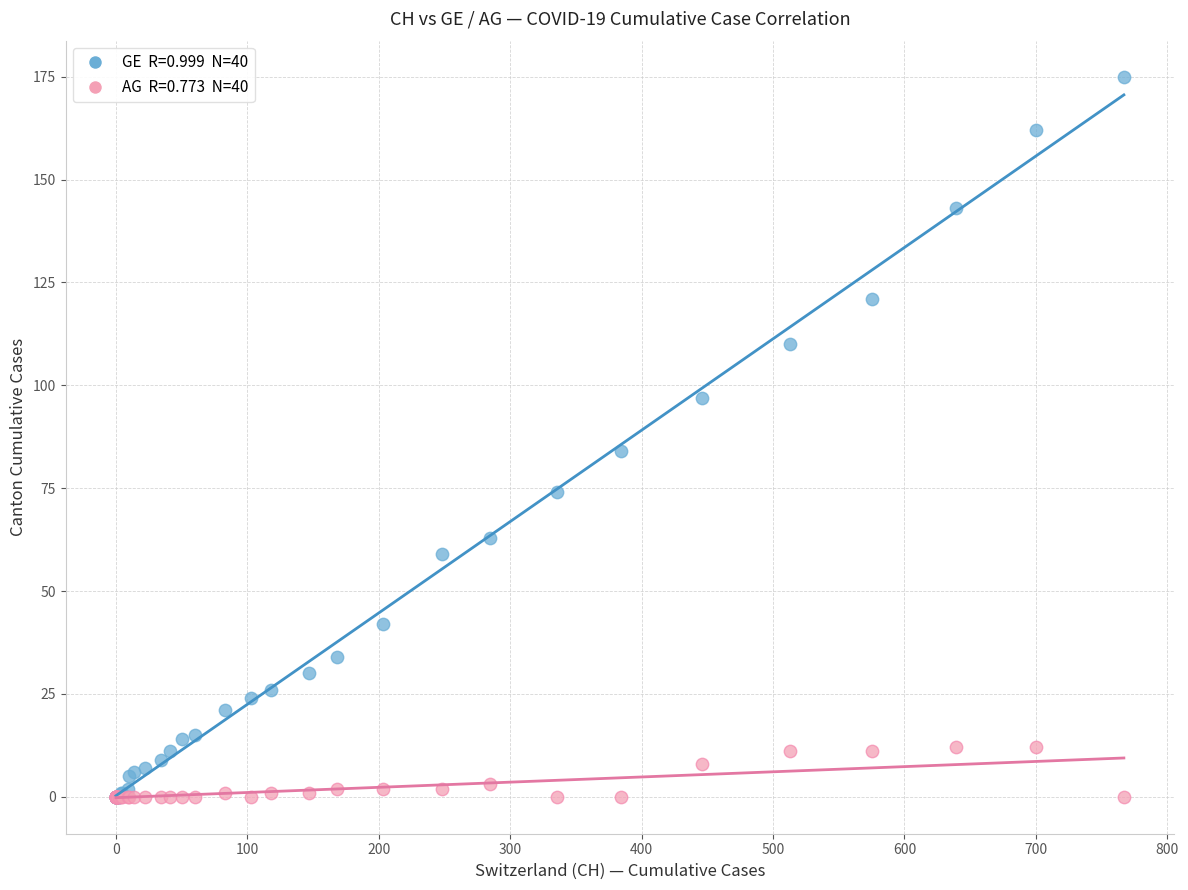

Across all series, what Y value is closest to 87?

84